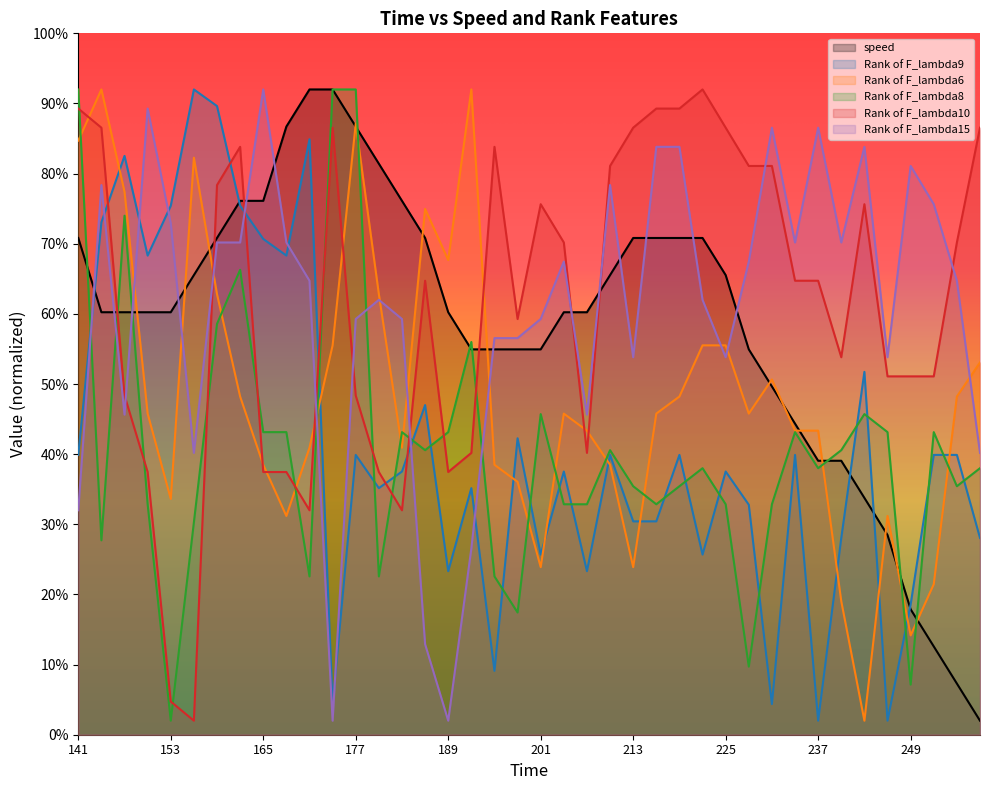

What is the value of the speed point at the 31st from the left?

49.6